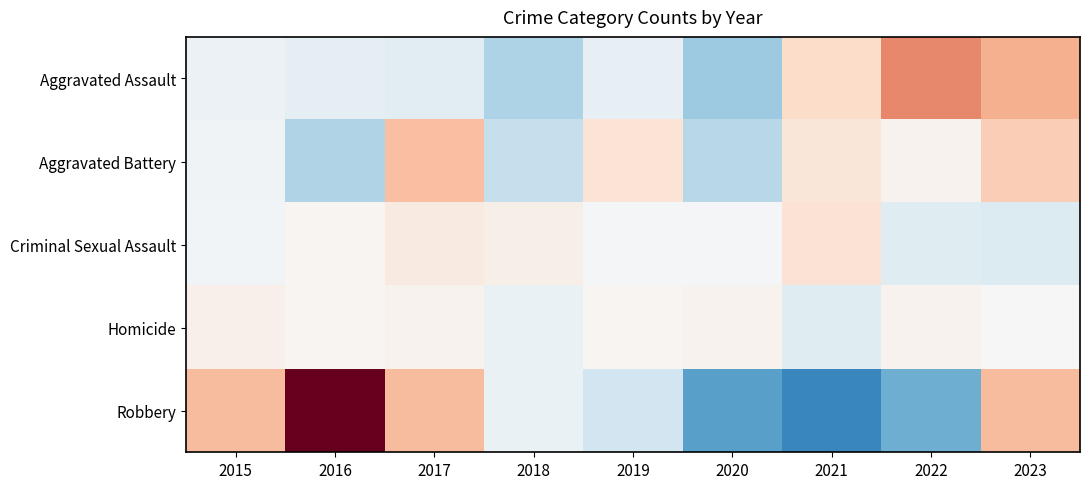

What is the difference between the highest and lowest values at 2017?

24.6